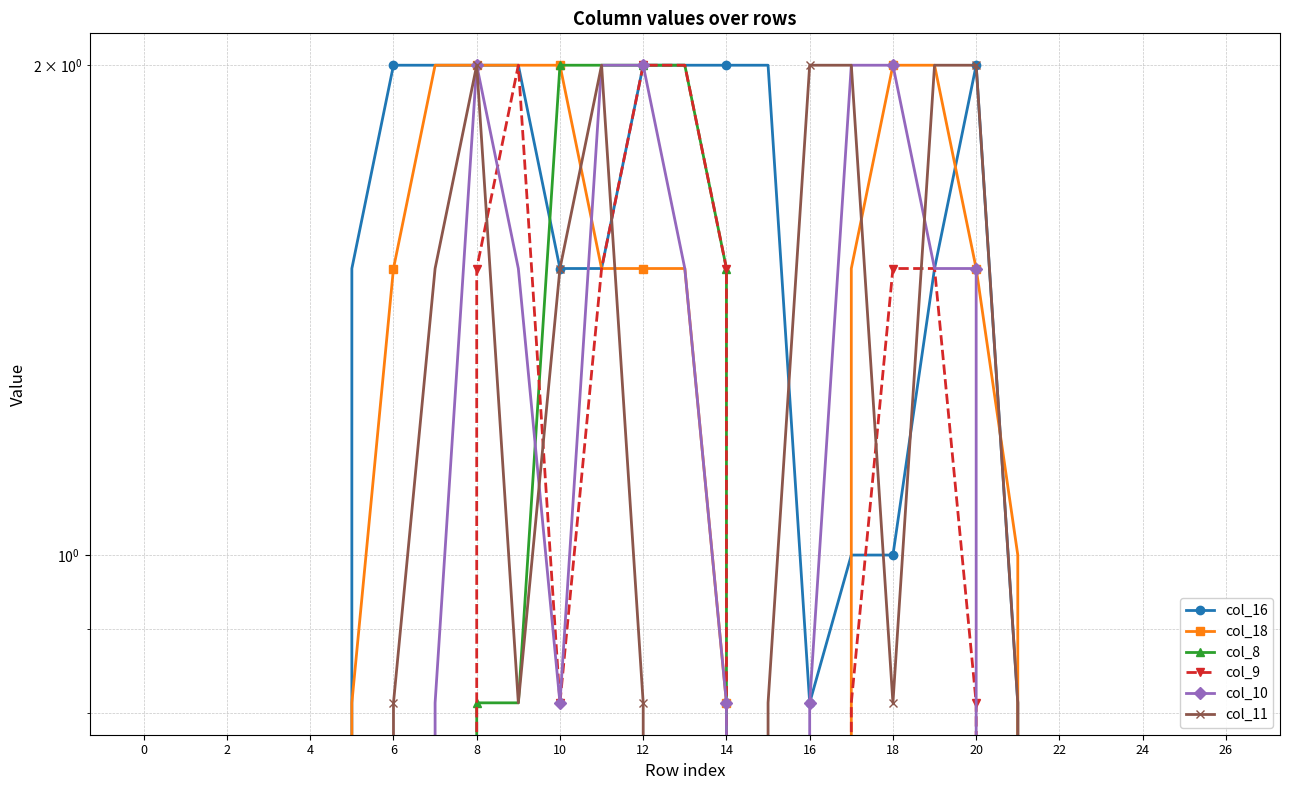

Is it true that col_18 equals 1.3 at 8?

False